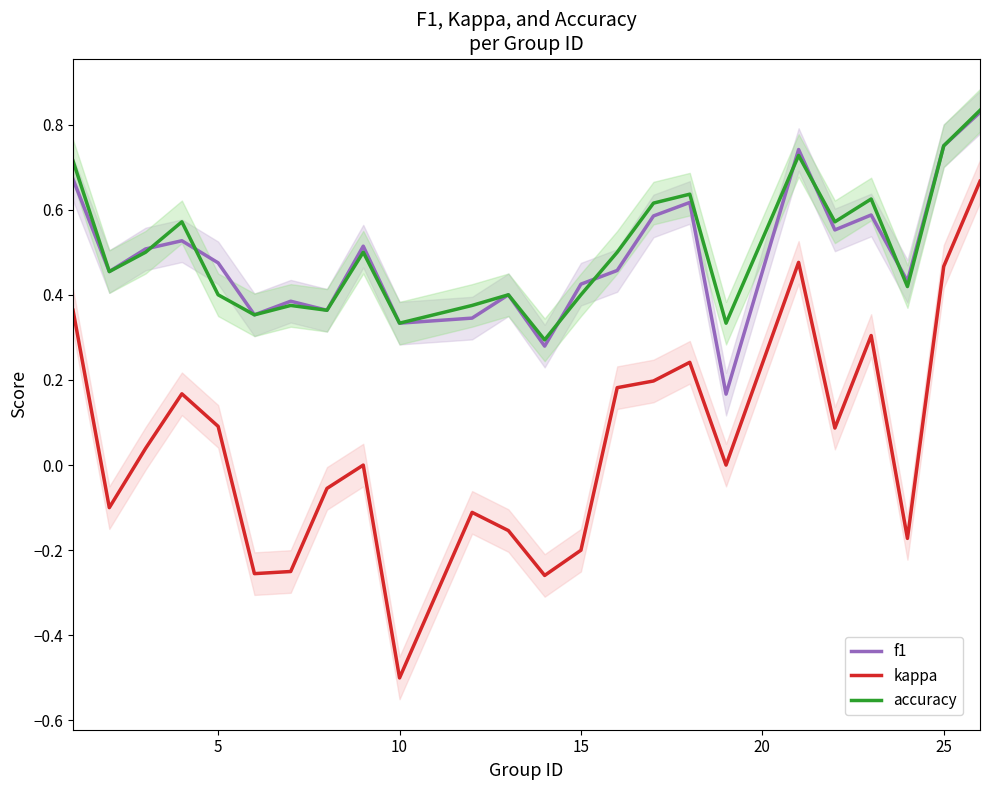

Which series has the largest range (max minus min)?

kappa